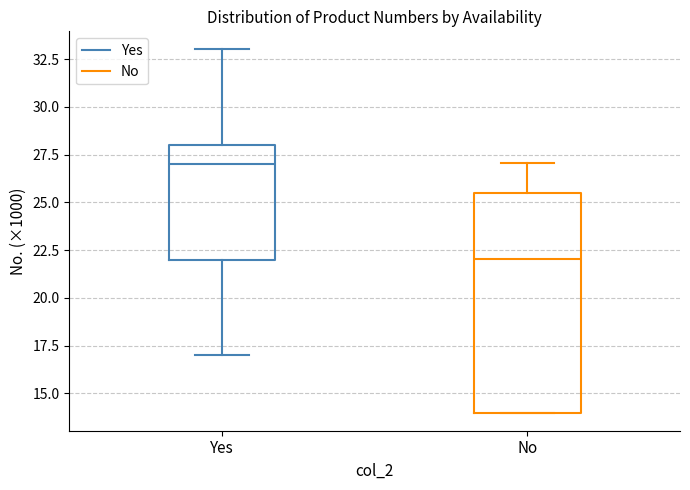

Where is the lower edge of the box for No on the y-axis? The values are not printed on the chart, so give them approximately, as read against the axis.

14.0